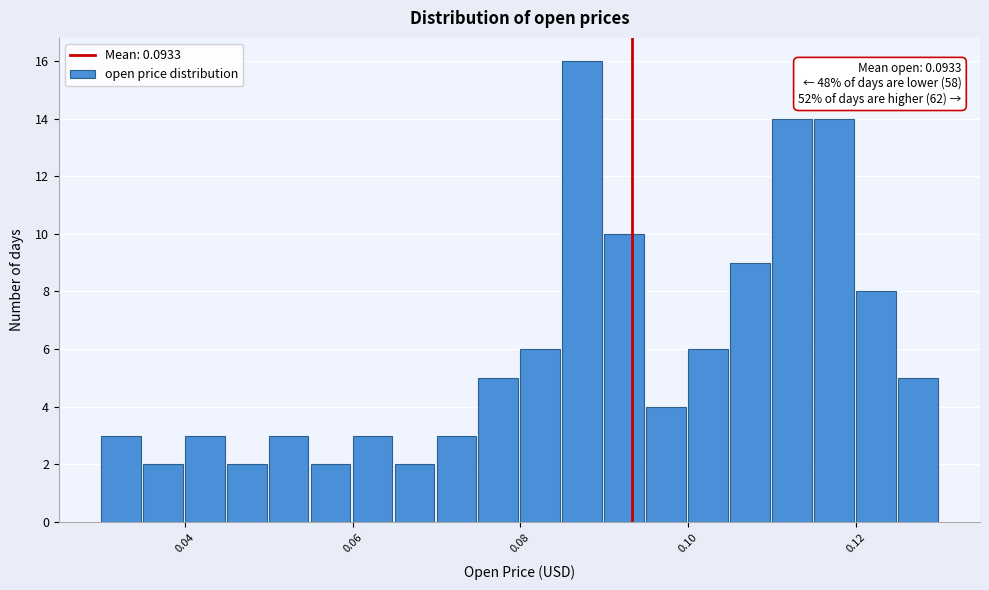

Read against the x-axis, roughly where is the centre of the tallest bar?

0.088